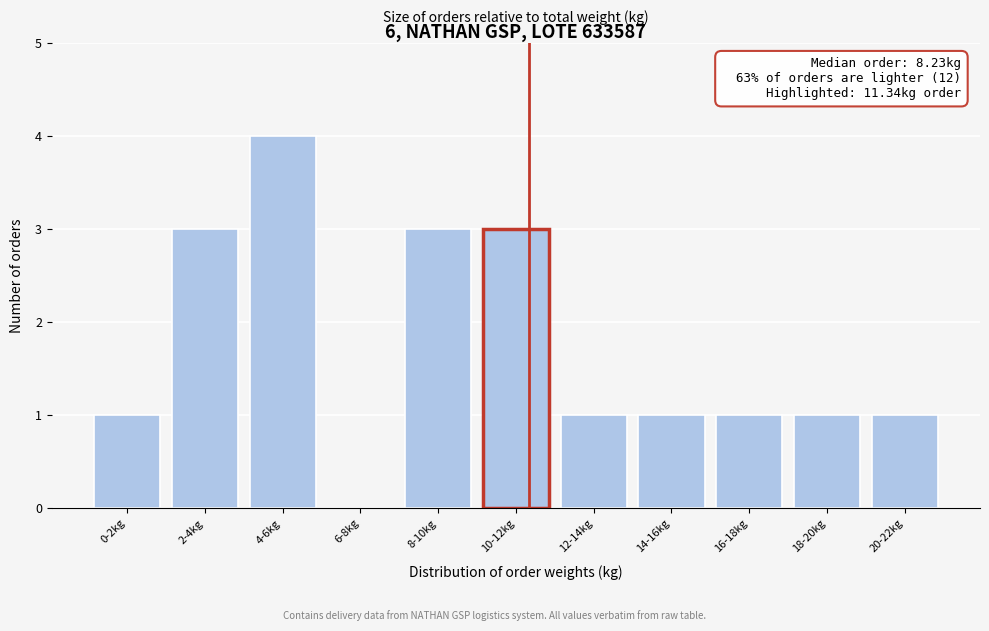

Reading left to right, what are all the values shown in this chart?

0-2kg=1	2-4kg=3	4-6kg=4	6-8kg=0	8-10kg=3	10-12kg=3	12-14kg=1	14-16kg=1	16-18kg=1	18-20kg=1	20-22kg=1